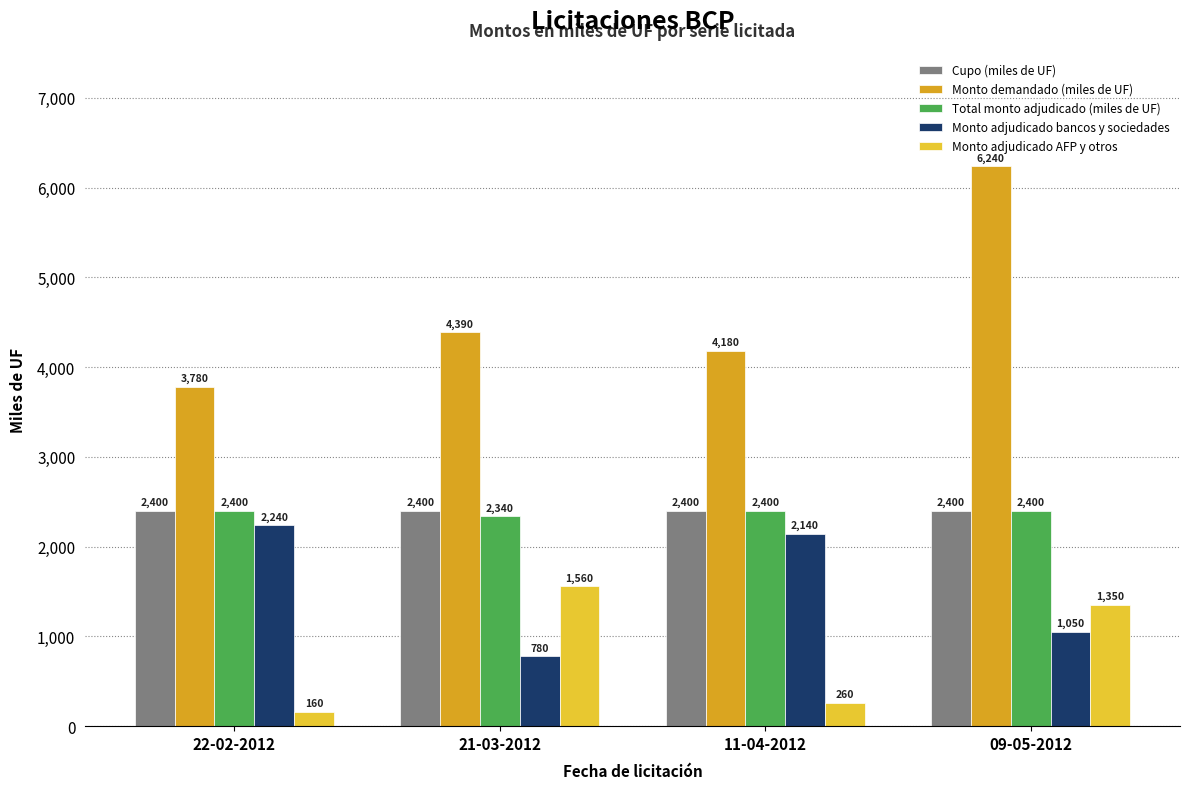

Rank the categories by Monto adjudicado AFP y otros value from lowest to highest.

22-02-2012, 11-04-2012, 09-05-2012, 21-03-2012